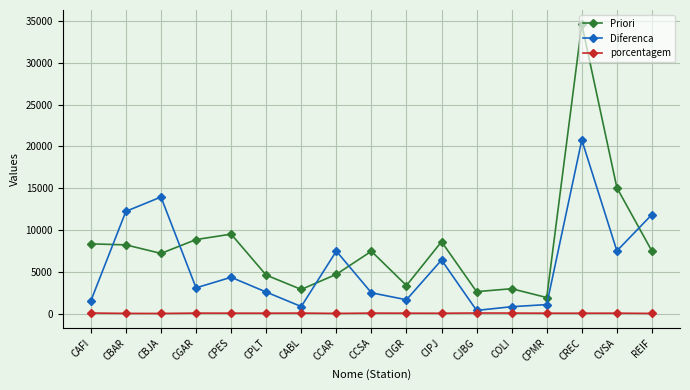

List the series in order of their peak value, lowest first.

porcentagem, Diferenca, Priori